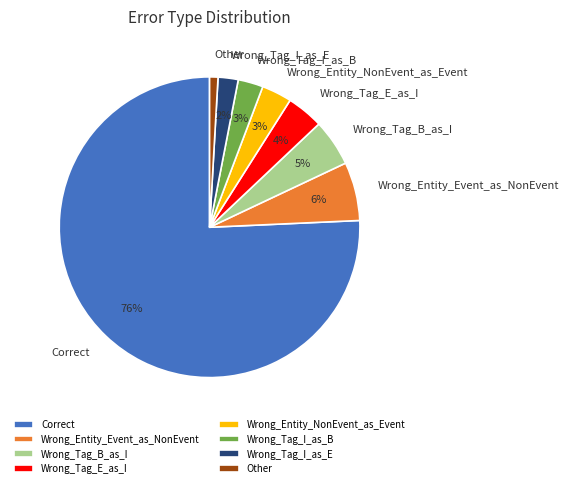

What is the smallest slice in the pie chart?

Other